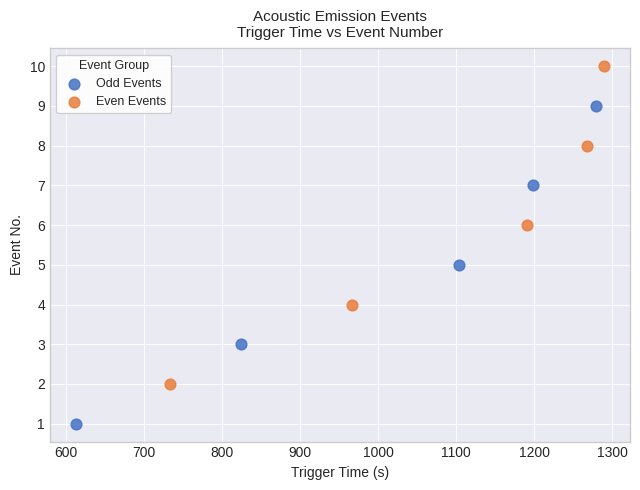

Which series reaches the minimum Y coordinate?

Odd Events